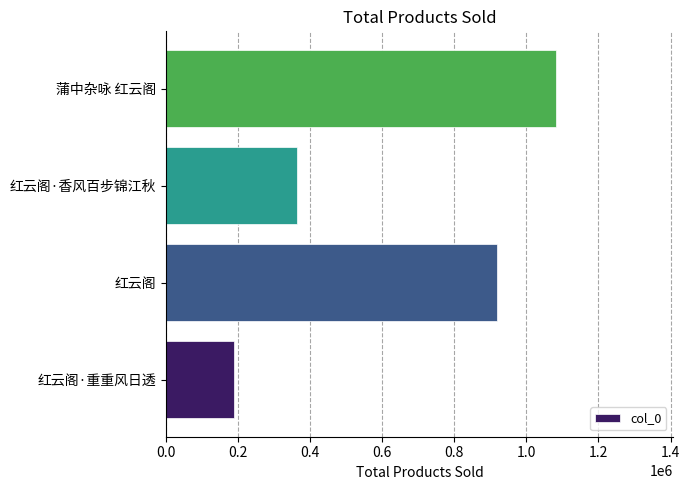

Which has a higher value, 红云阁 or 蒲中杂咏 红云阁?

蒲中杂咏 红云阁